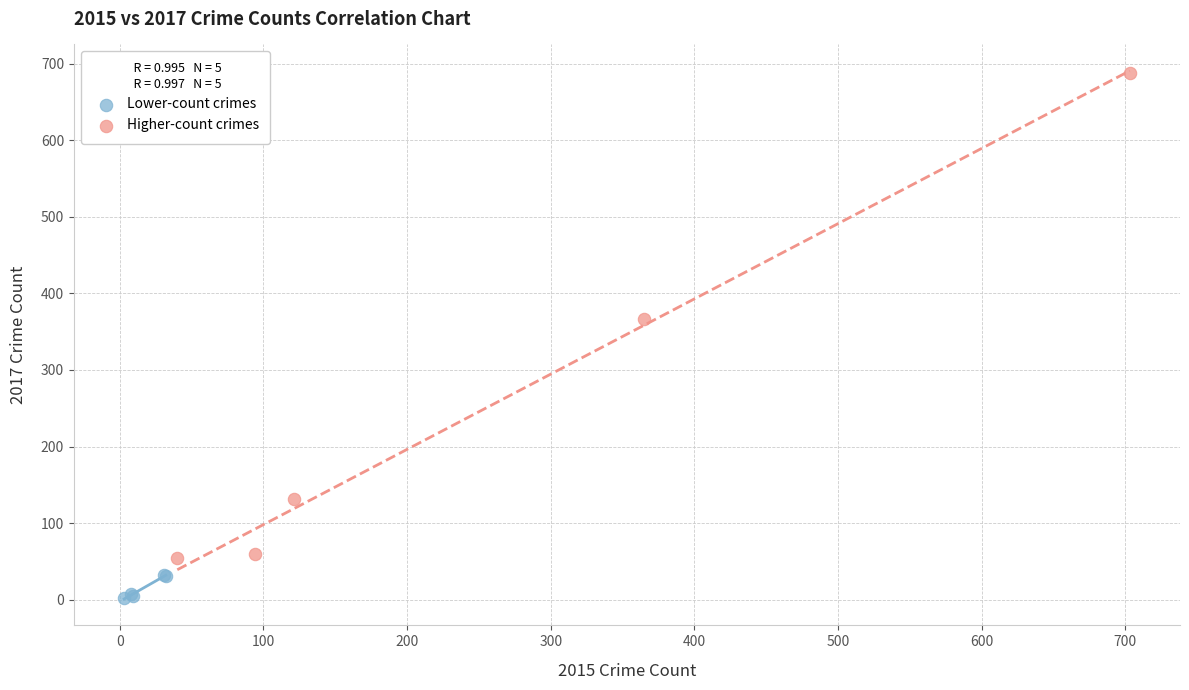

Which series has the largest Y range (max minus min)?

Higher-count crimes